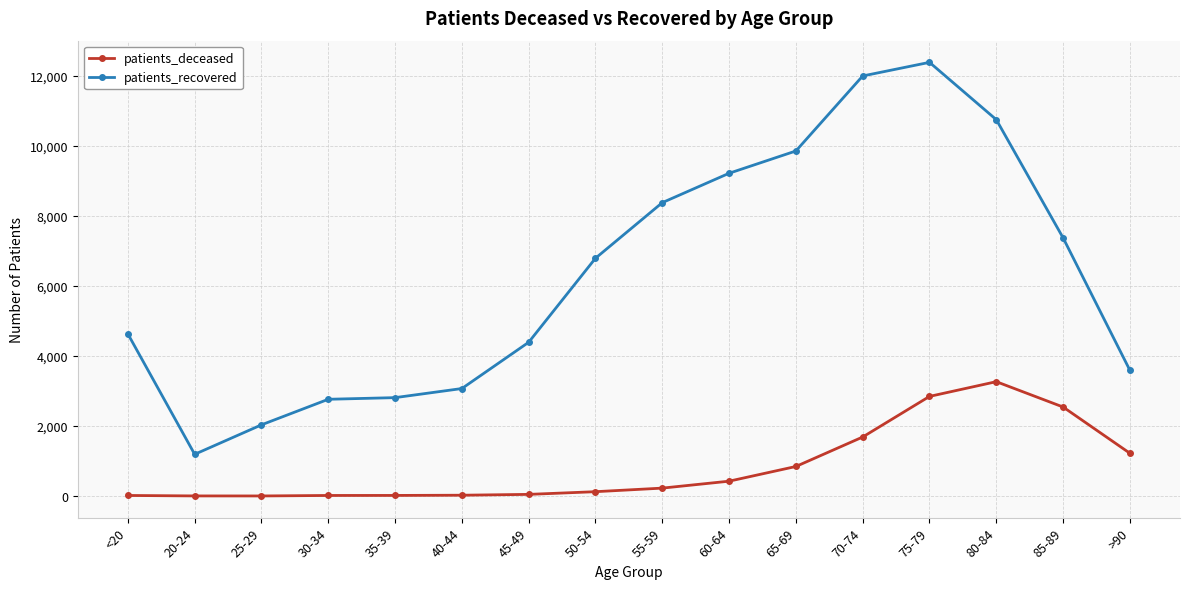

The value of patients_deceased at 85-89 is 987. True or false?

False